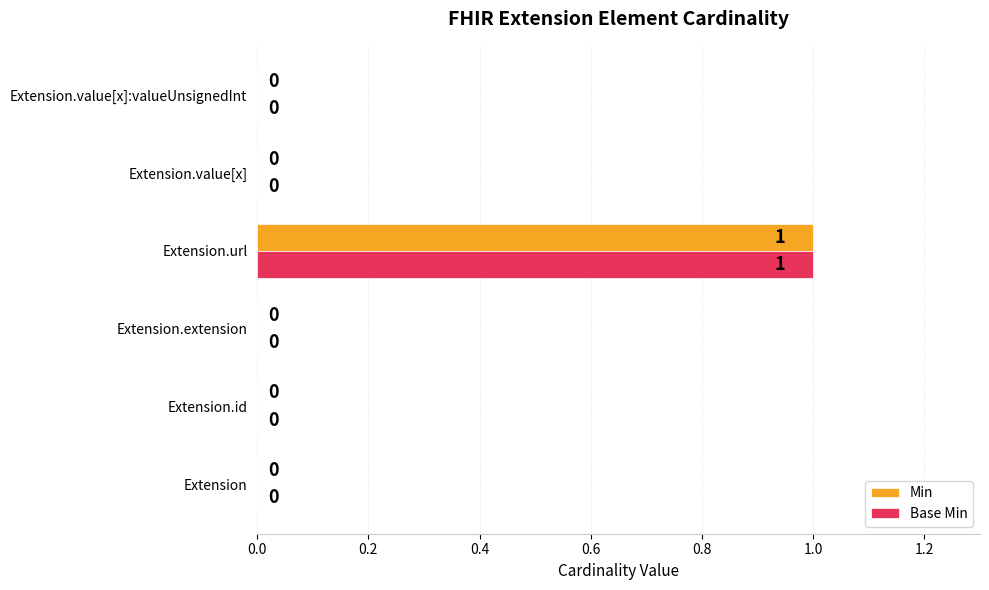

The value of Base Min at Extension.url is 1. True or false?

True